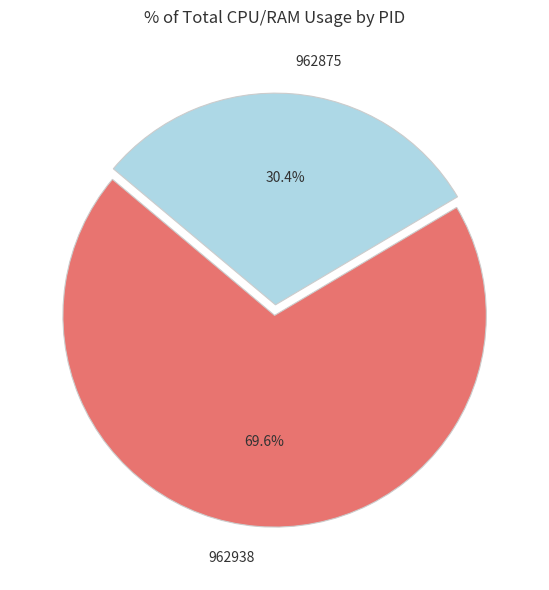

What percentage do 962875 and 962938 together represent?

100.0%